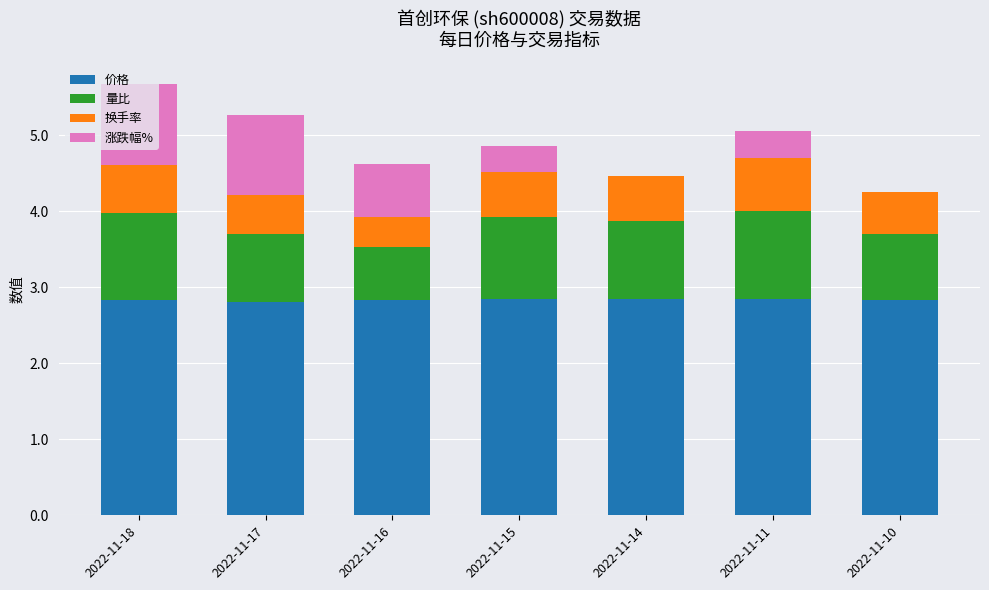

True or false: 价格 has a value of 2.8 at 2022-11-18.

True